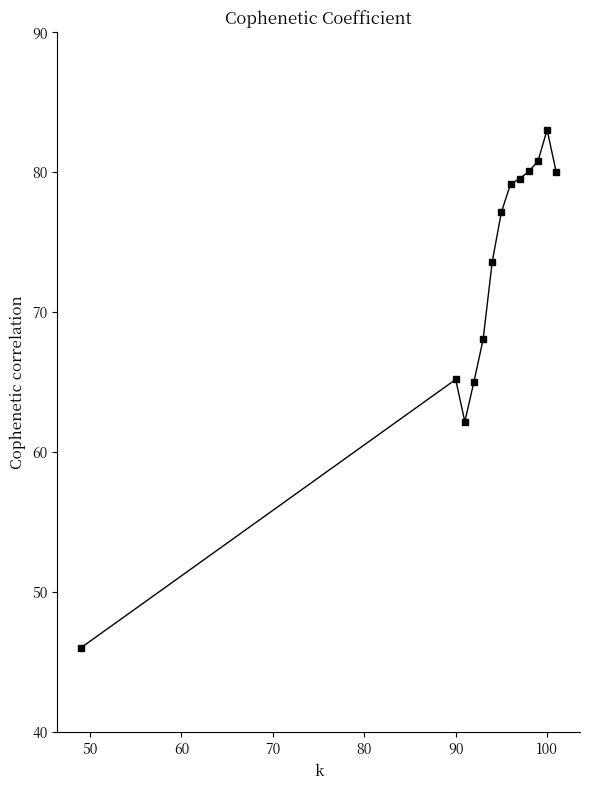

True or false: there are more than 1 points higher than both neighbors.

True